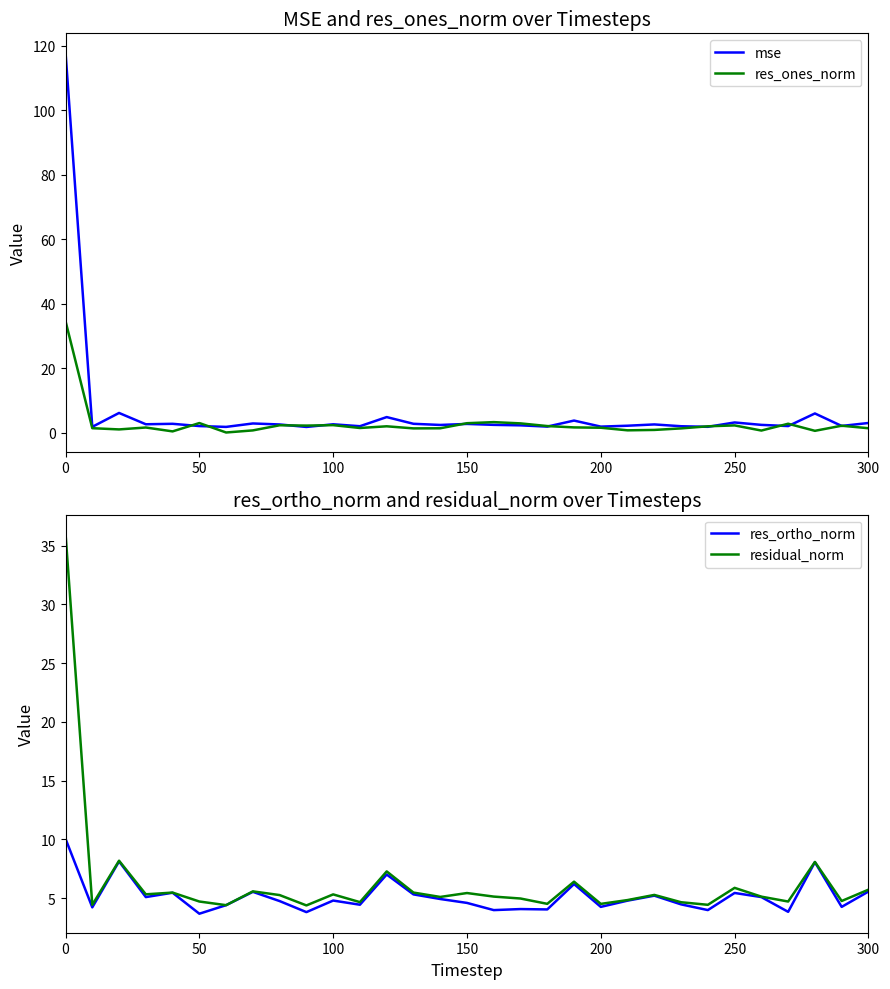

How many data points in res_ortho_norm are above 4?

26